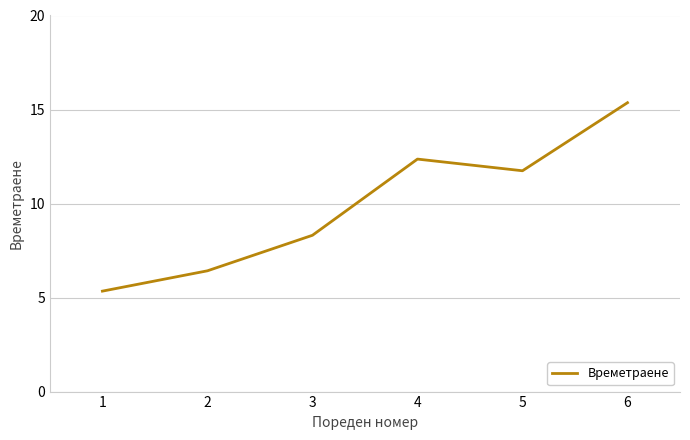

List the labels in order of value, largest first.

6, 4, 5, 3, 2, 1